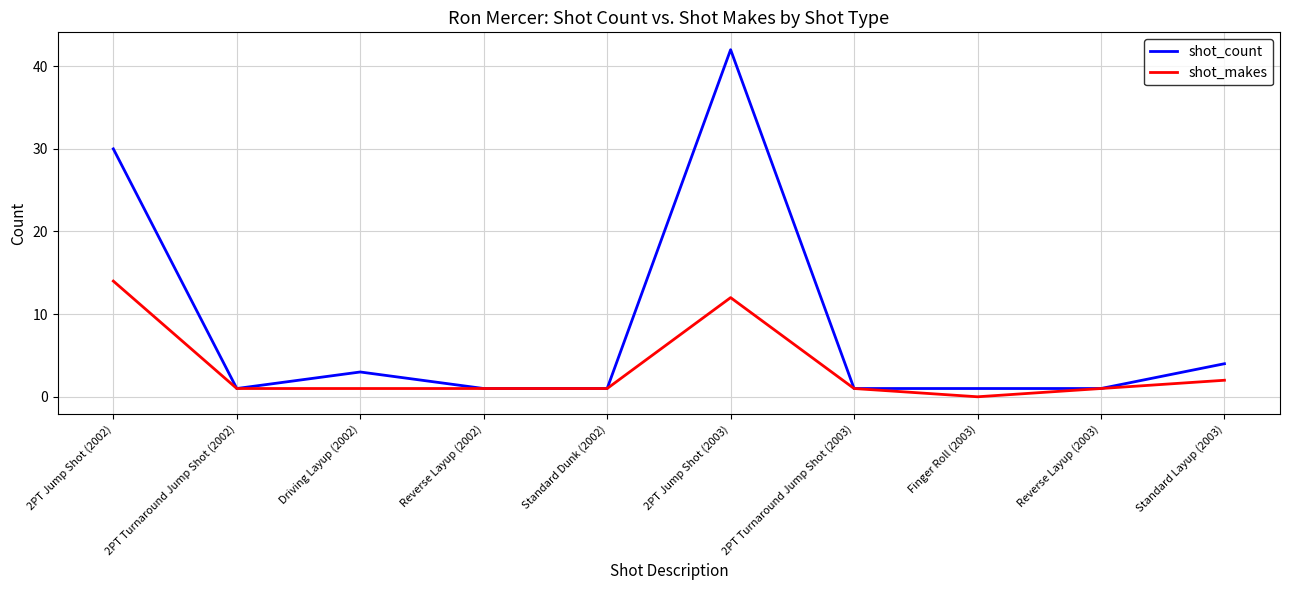

What are all the series names shown in the legend?

shot_count, shot_makes